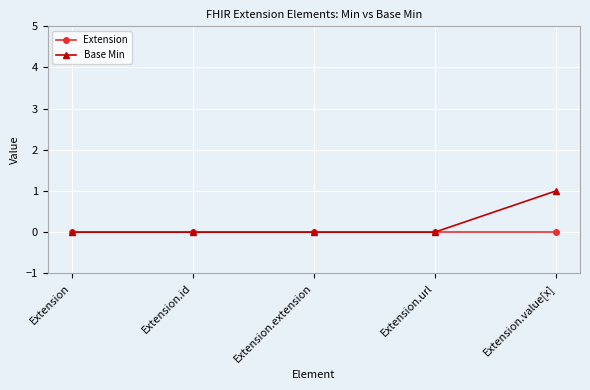

What is the label of the 2nd point from the right?

Extension.url